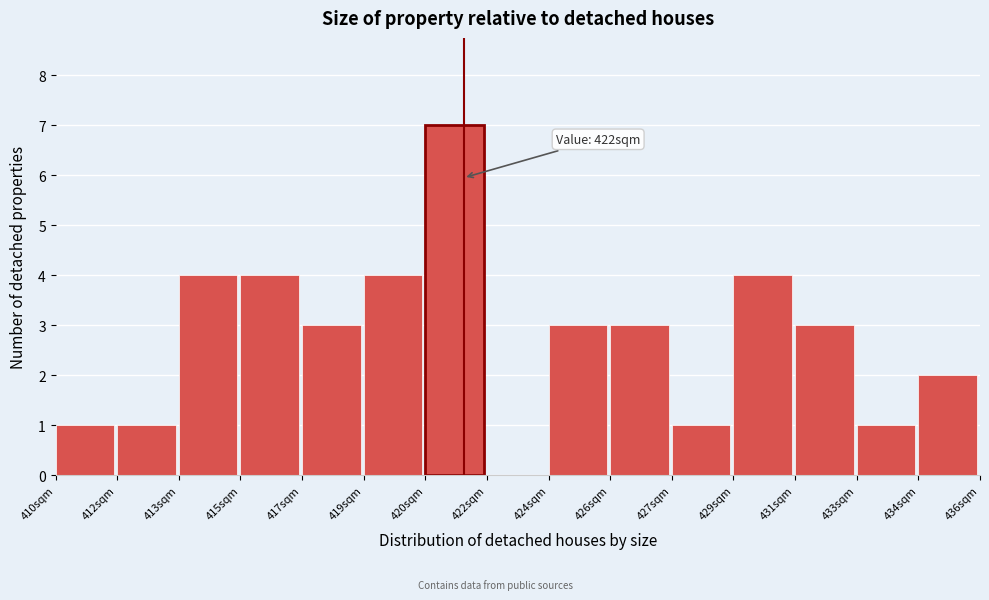

Reading left to right, extract all data points from this chart.

410sqm=1	412sqm=1	413sqm=4	415sqm=4	417sqm=3	419sqm=4	420sqm=7	422sqm=0	424sqm=3	426sqm=3	427sqm=1	429sqm=4	431sqm=3	433sqm=1	434sqm=2